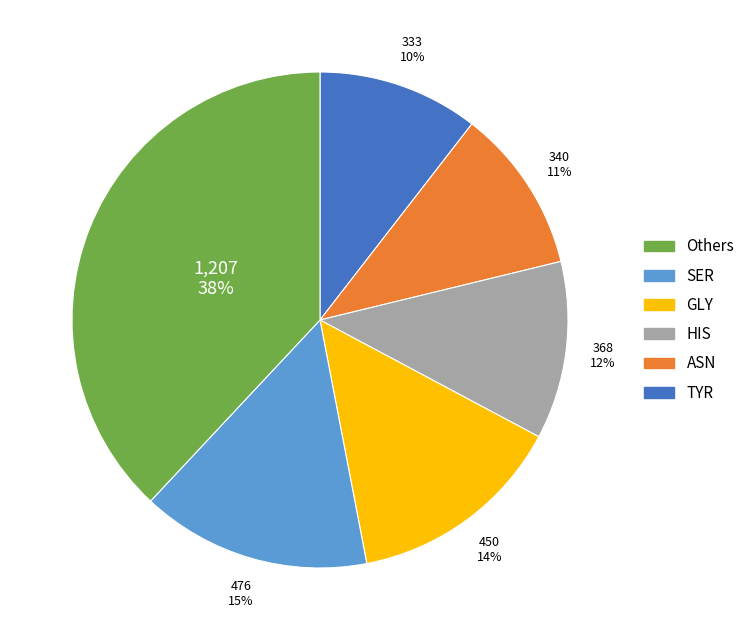

To the nearest percent, what is the average slice percentage?

17%